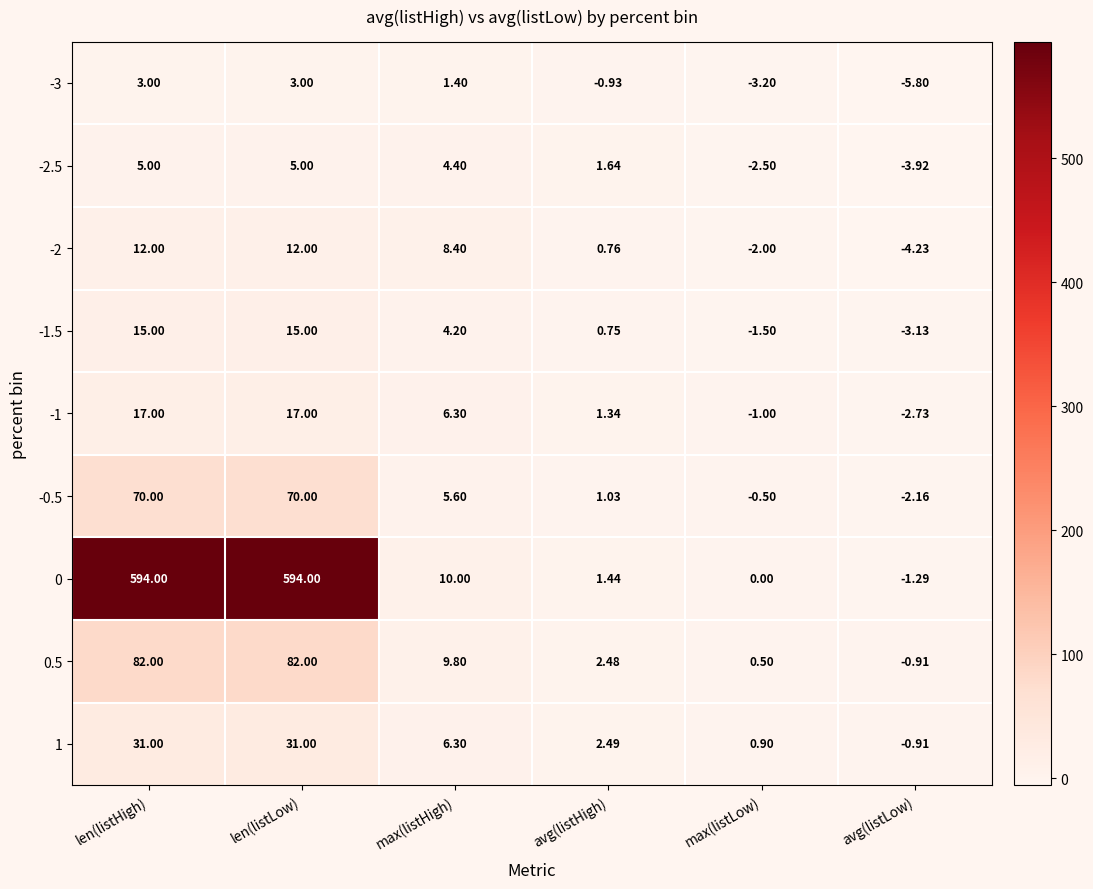

What is the spread (max minus min) of values at avg(listHigh)?

3.4